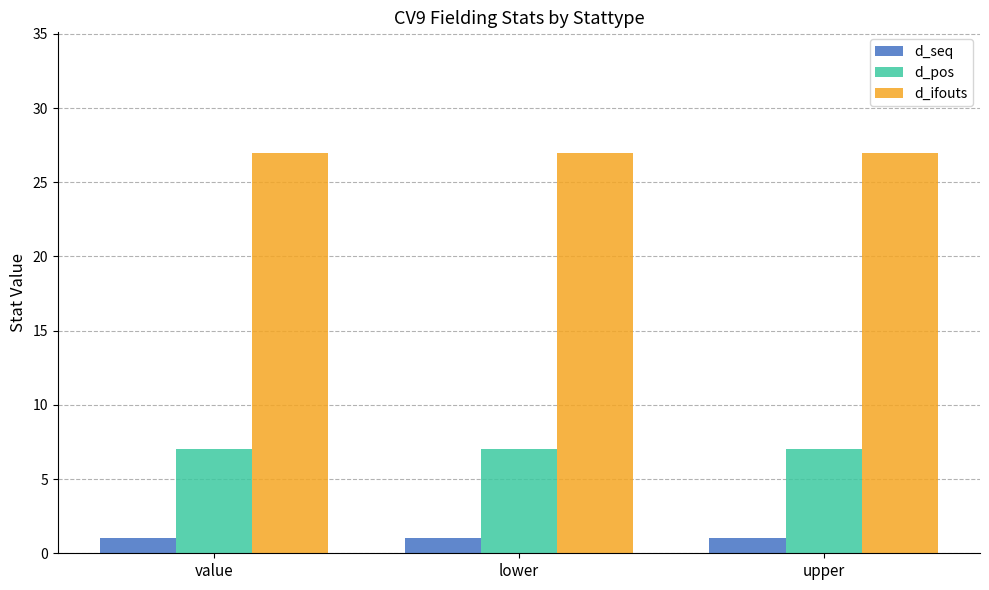

What is the value of the d_seq bar at the 3rd from the left?

1